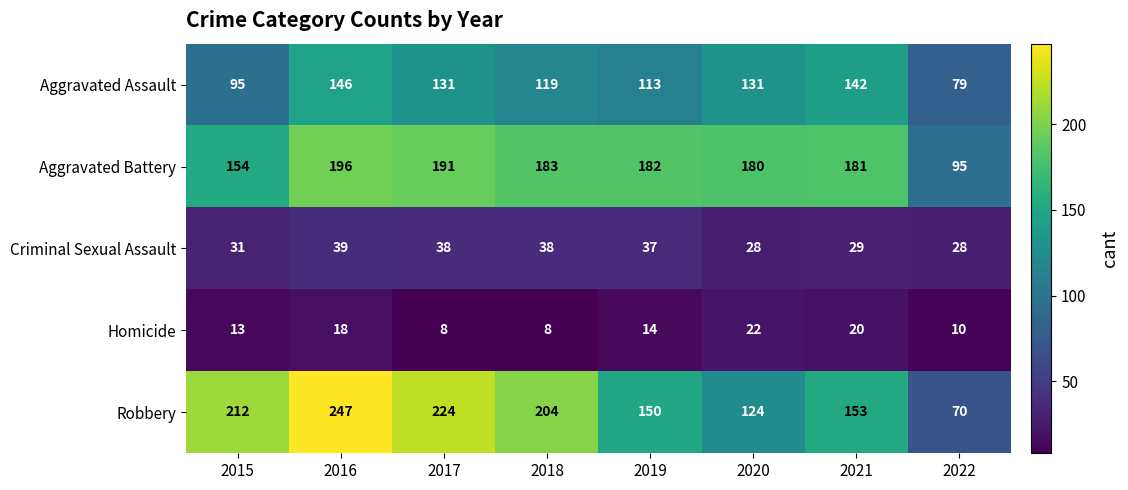

At which label does Robbery reach its minimum?

2022